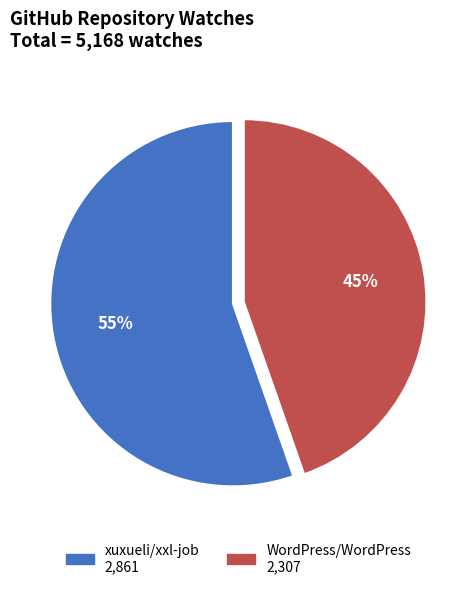

Does any single category account for the majority?

Yes